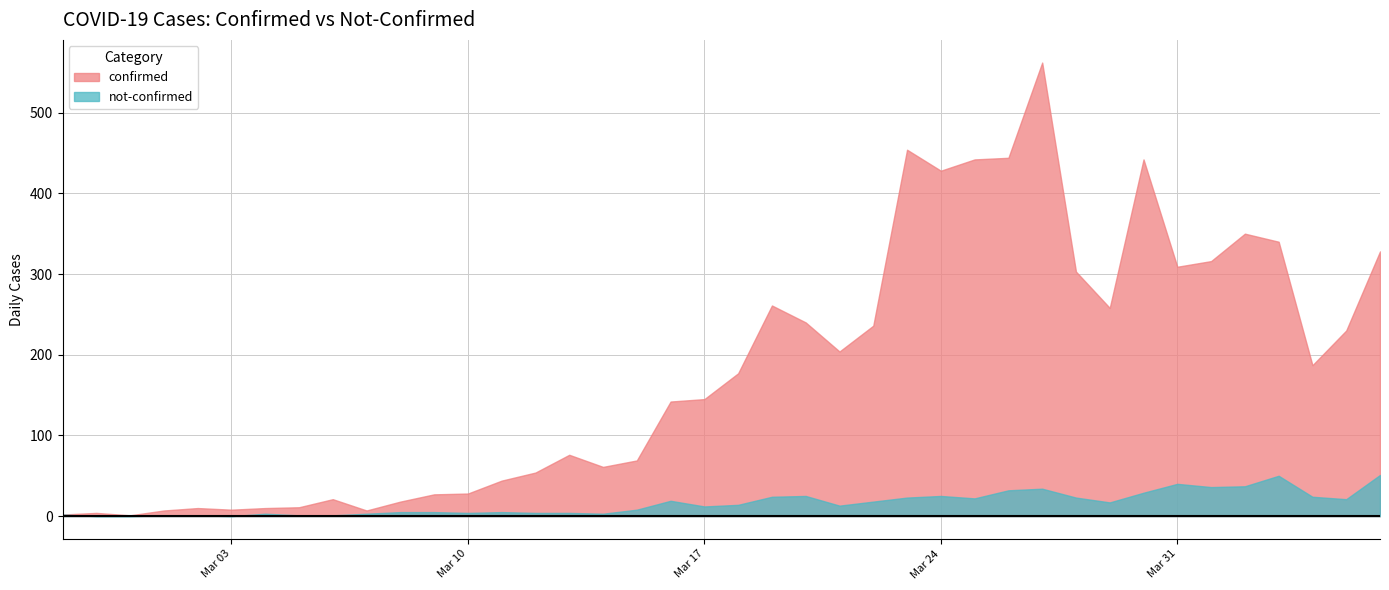

True or false: not-confirmed and confirmed intersect in this chart.

False